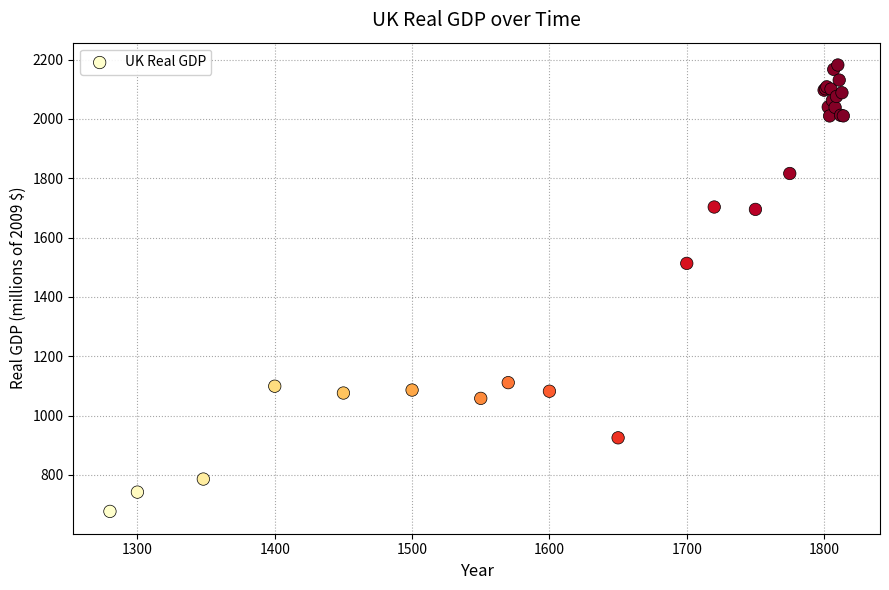

What Y value in the scatter plot is closest to 1429?

1513.0